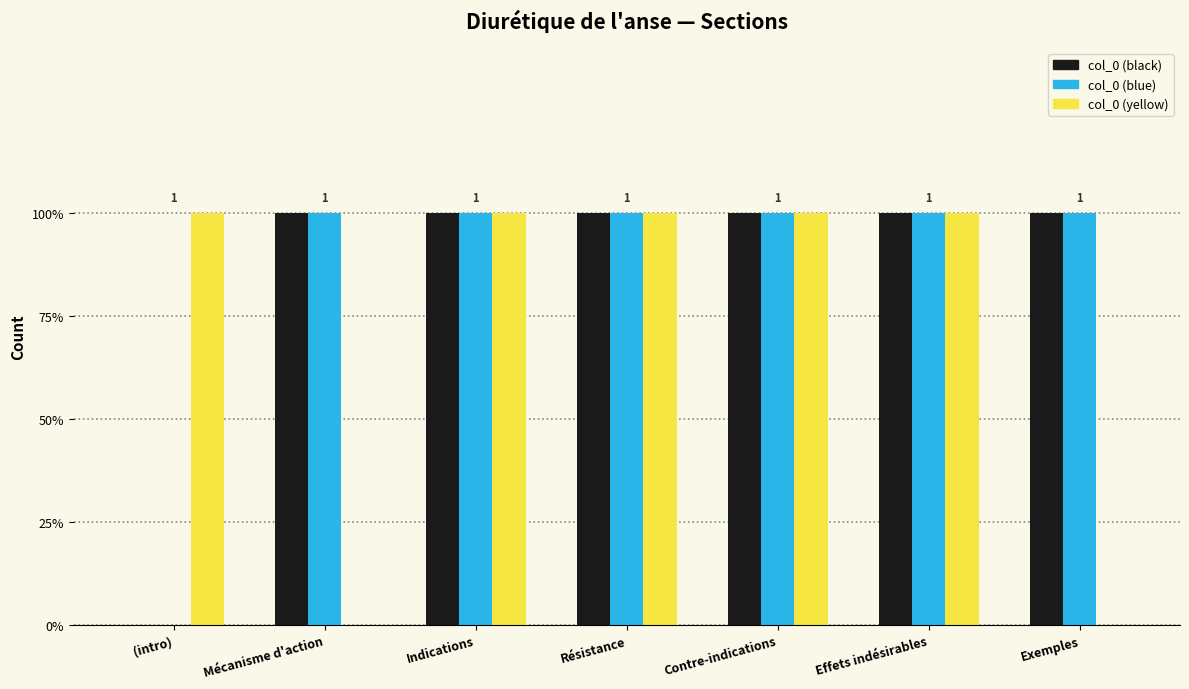

Are the bars grouped side by side (vs. stacked)?

Yes